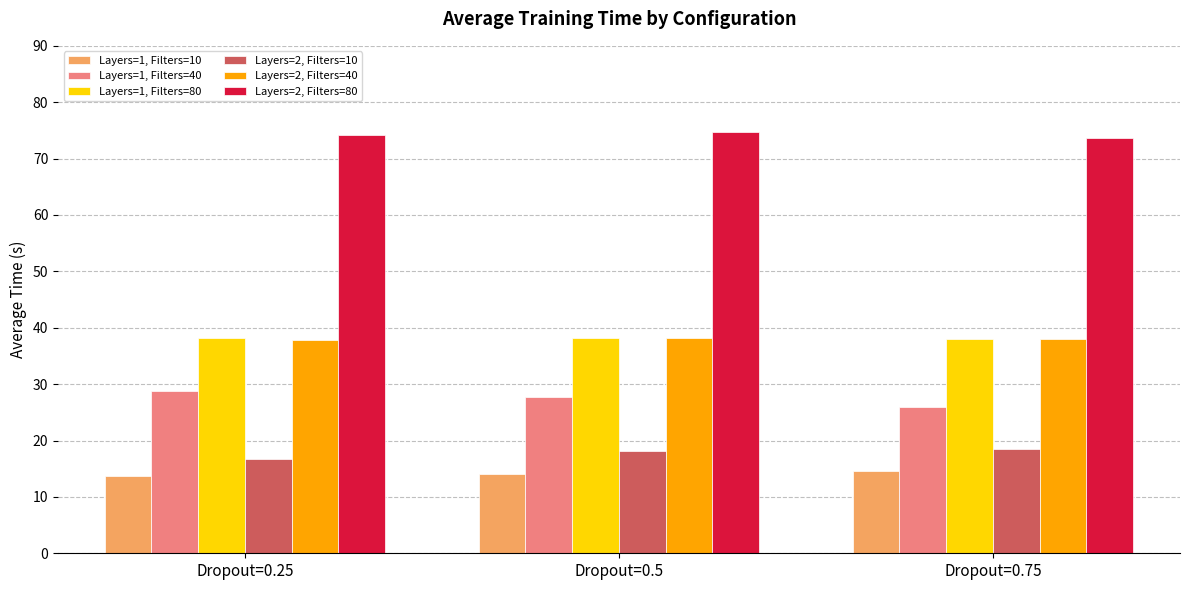

The Layers=1, Filters=40 series shows 14.2 at Dropout=0.5. True or false?

False